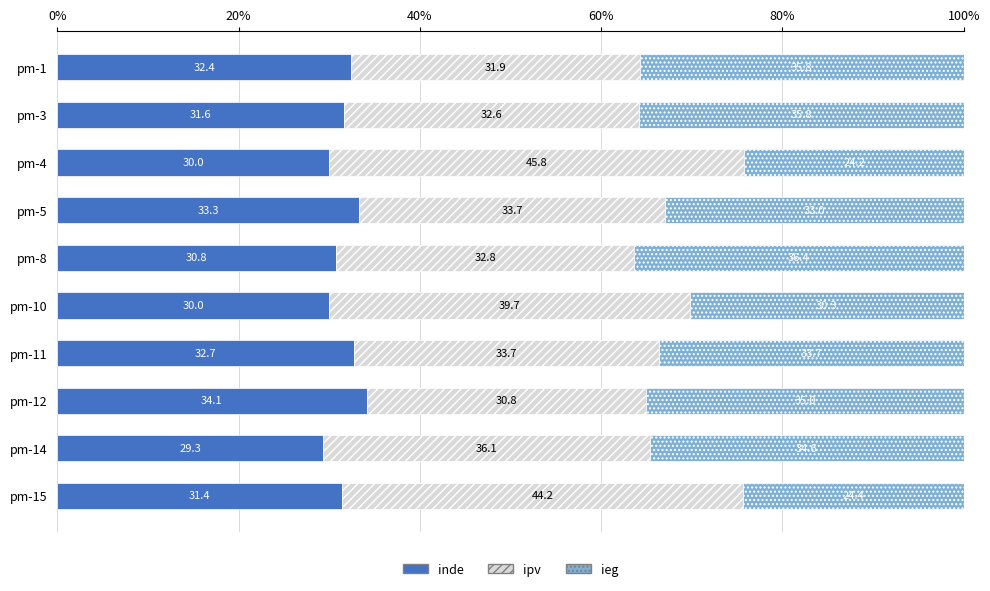

What is the average value of the inde series?

31.6